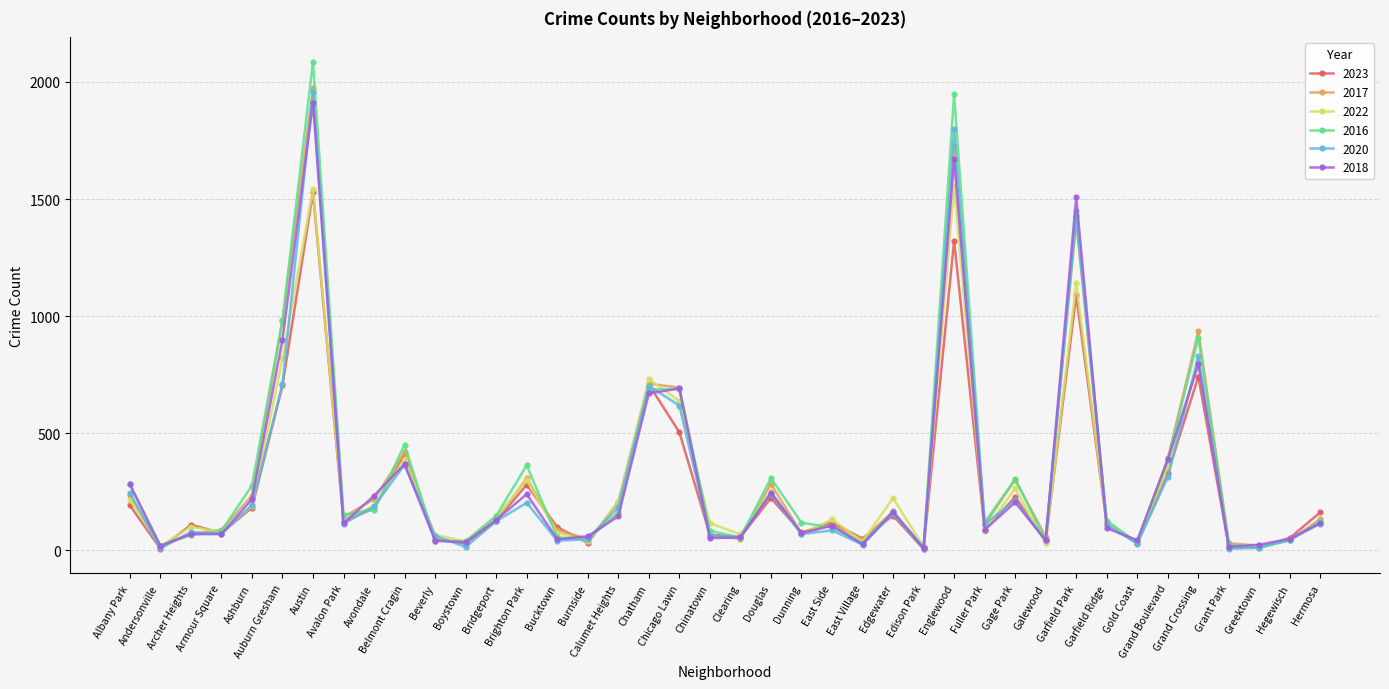

Which category has the highest value across all series?

Austin